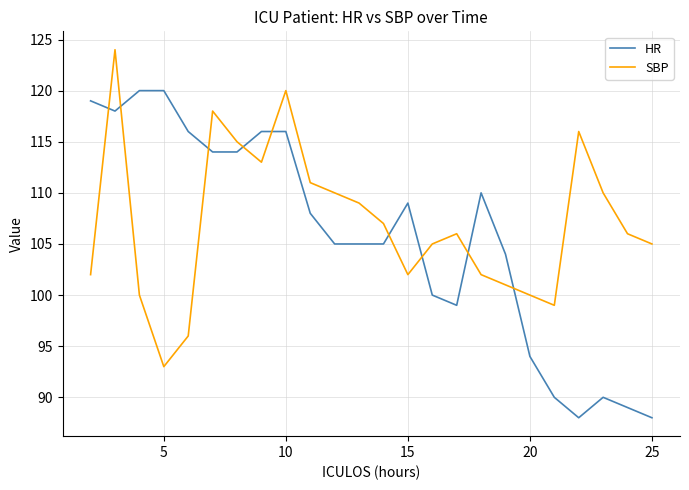

Which series ends up on top after the final intersection of HR and SBP?

SBP